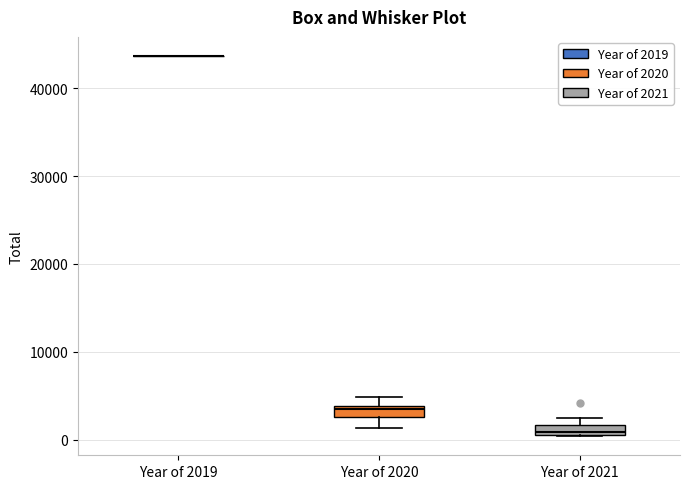

Where does the lower whisker of the box for Year of 2020 end on the y-axis? The values are not printed on the chart, so give them approximately, as read against the axis.

1000